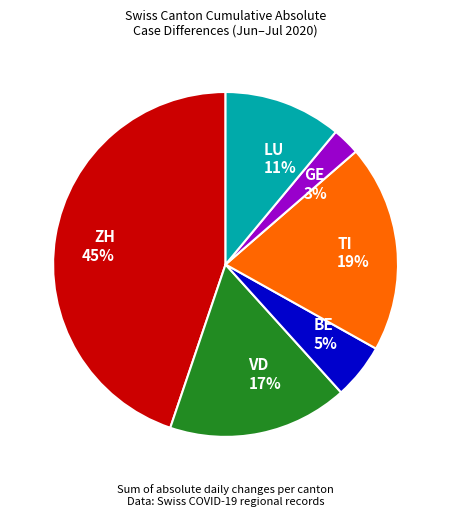

To the nearest percent, what is the average slice percentage?

17%